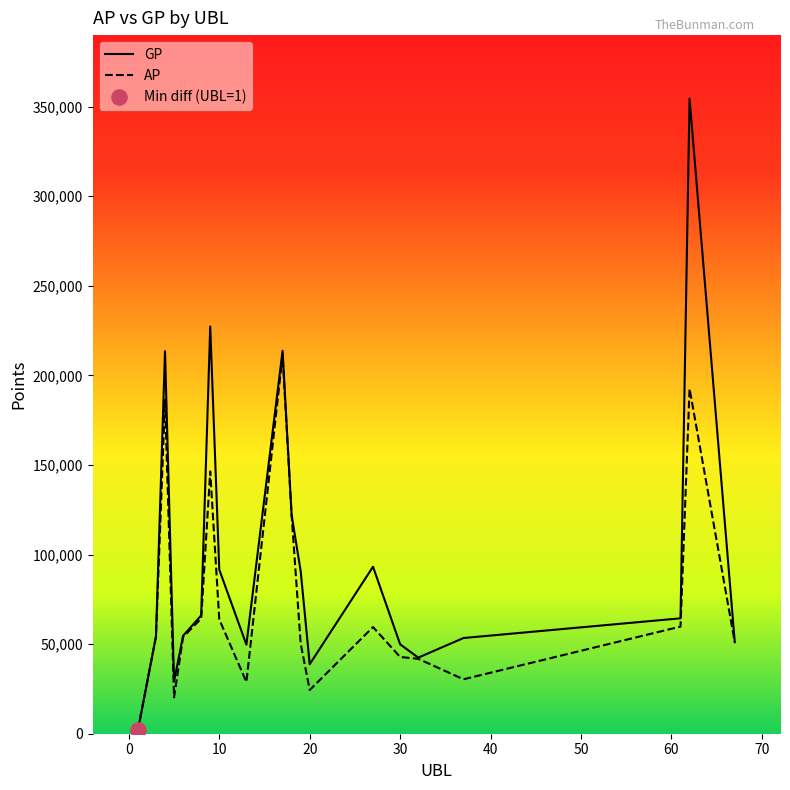

Which series has the largest Y range (max minus min)?

GP